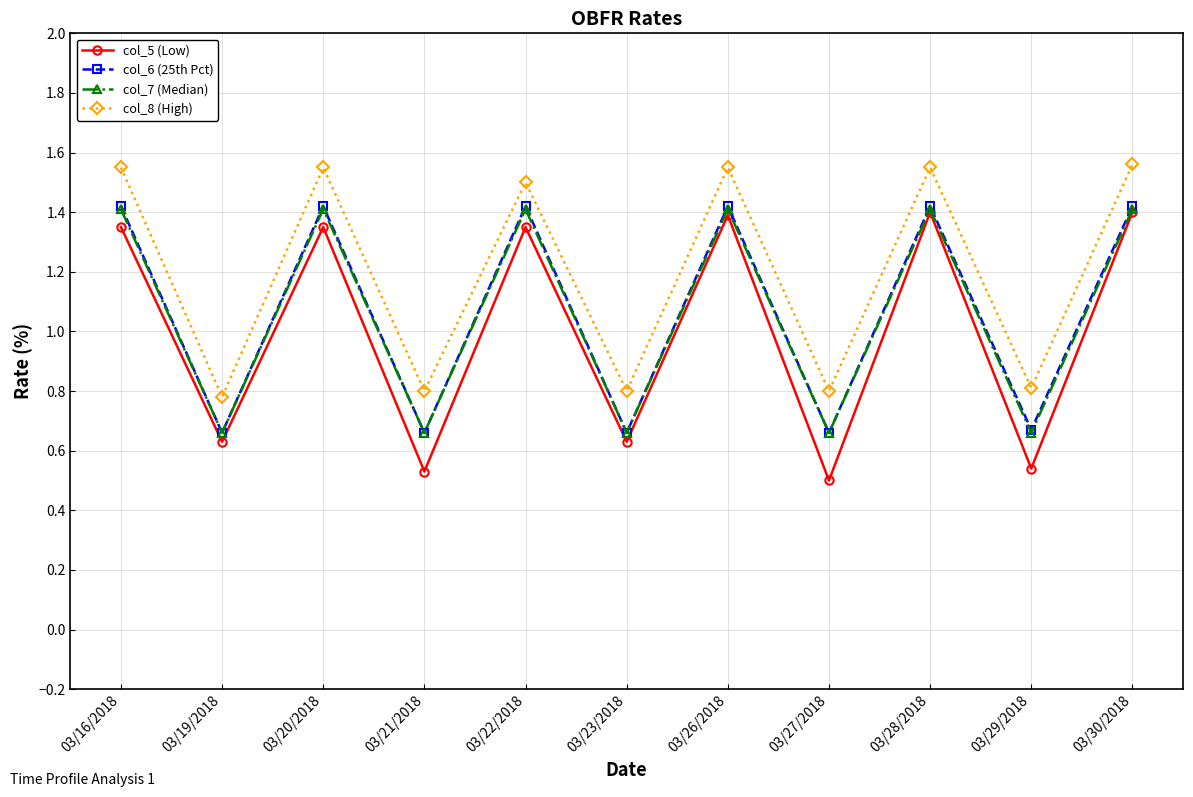

Does the chart have visible grid lines?

Yes